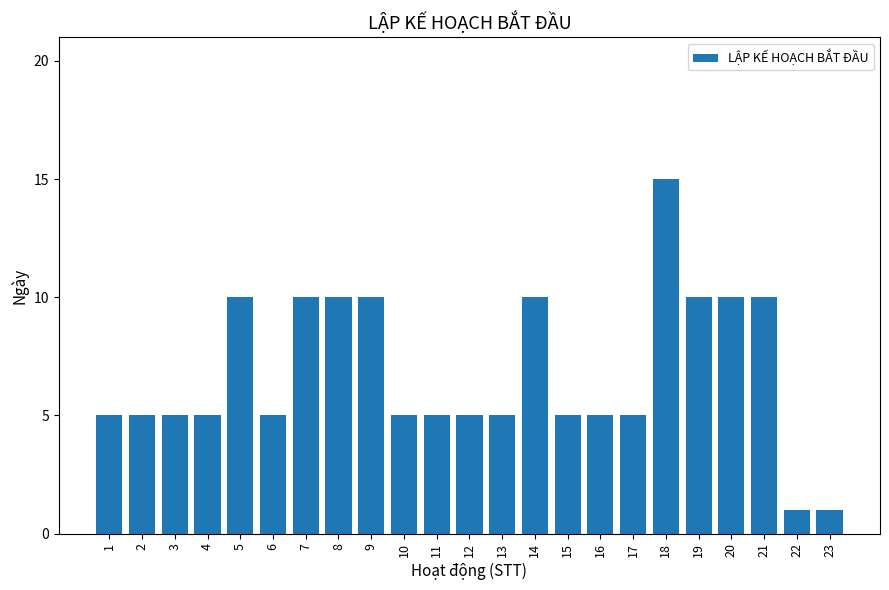

What is the value of the 7th bar from the left?

10